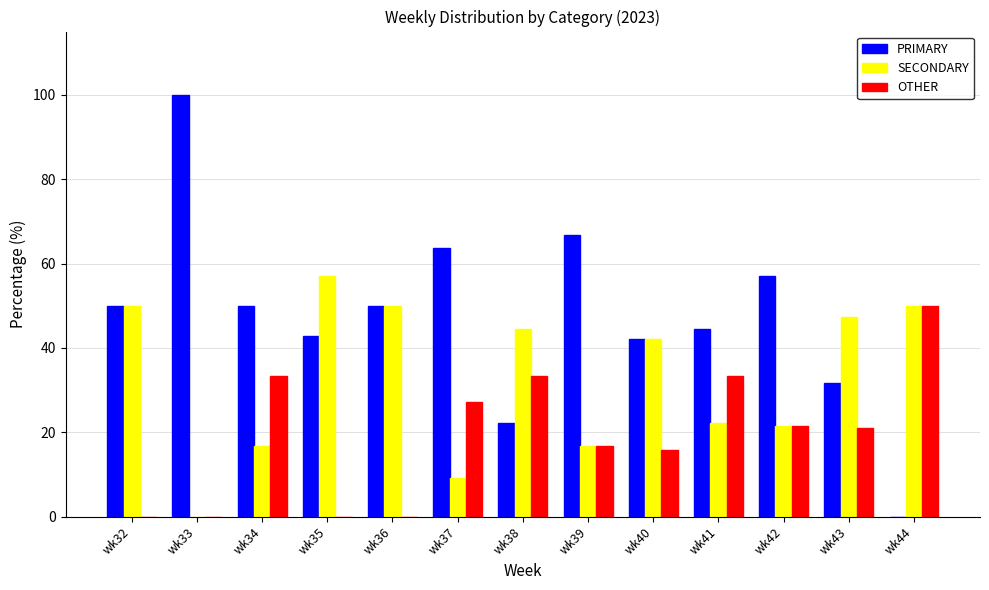

How many groups of bars are there?

13